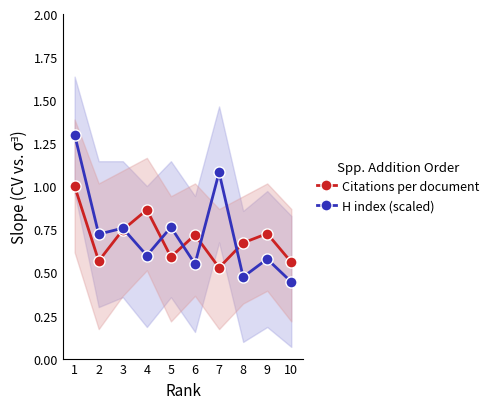

Reading left to right, list all the values displayed in this chart.

Citations per document: 1=1.0	2=0.6	3=0.7	4=0.9	5=0.6	6=0.7	7=0.5	8=0.7	9=0.7	10=0.6
H index (scaled): 1=1.3	2=0.7	3=0.8	4=0.6	5=0.8	6=0.5	7=1.1	8=0.5	9=0.6	10=0.4